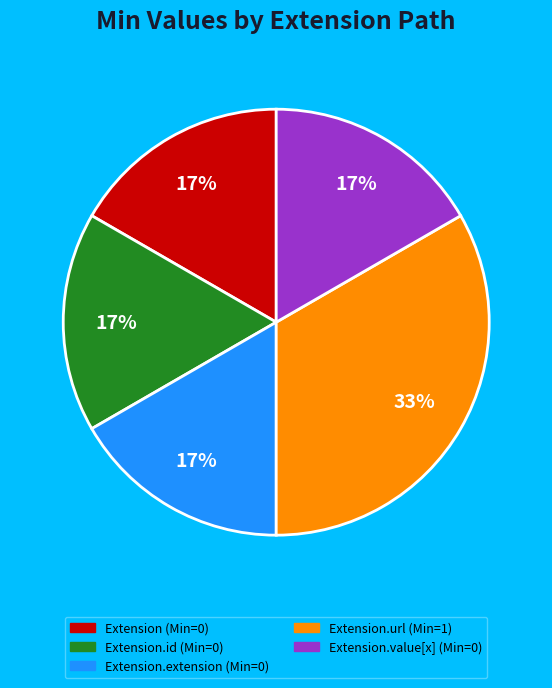

To the nearest percent, what is the average slice percentage?

20%